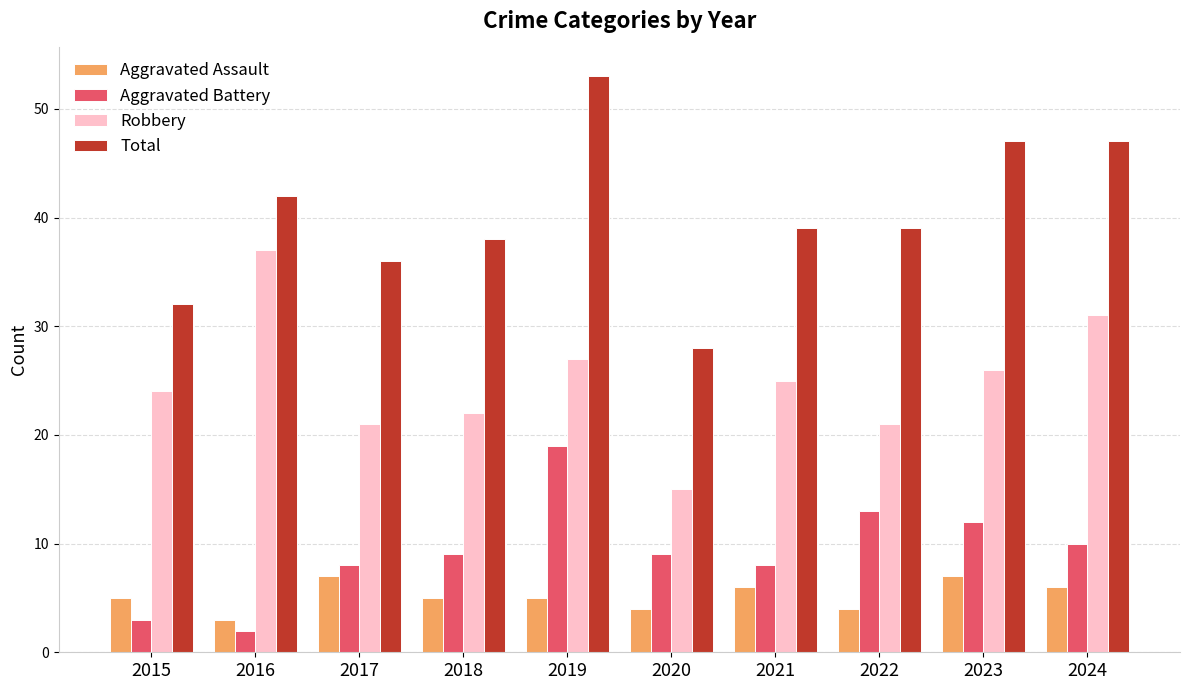

At which category is the sum across all series the highest?

2019